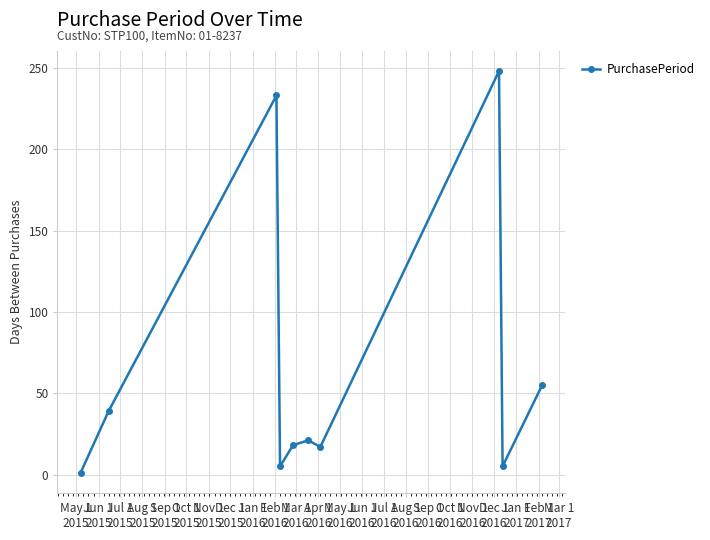

What is the maximum value shown in the chart?

248